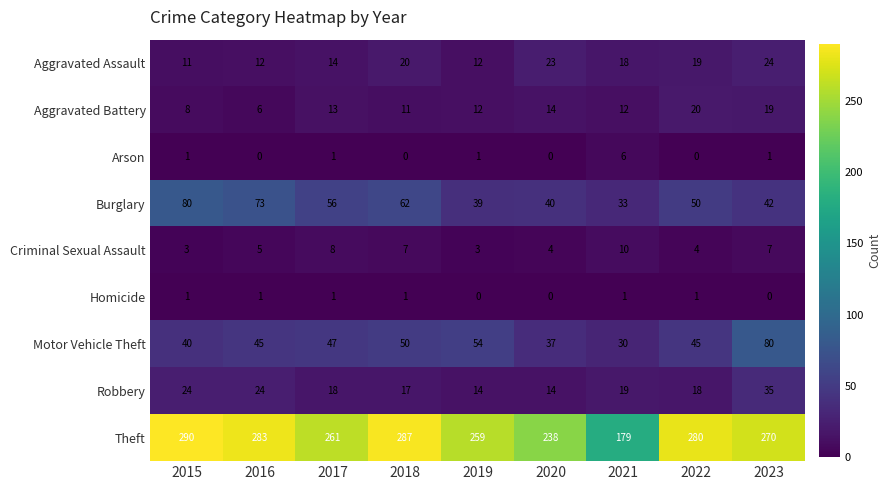

What is the average value of the Robbery series?

20